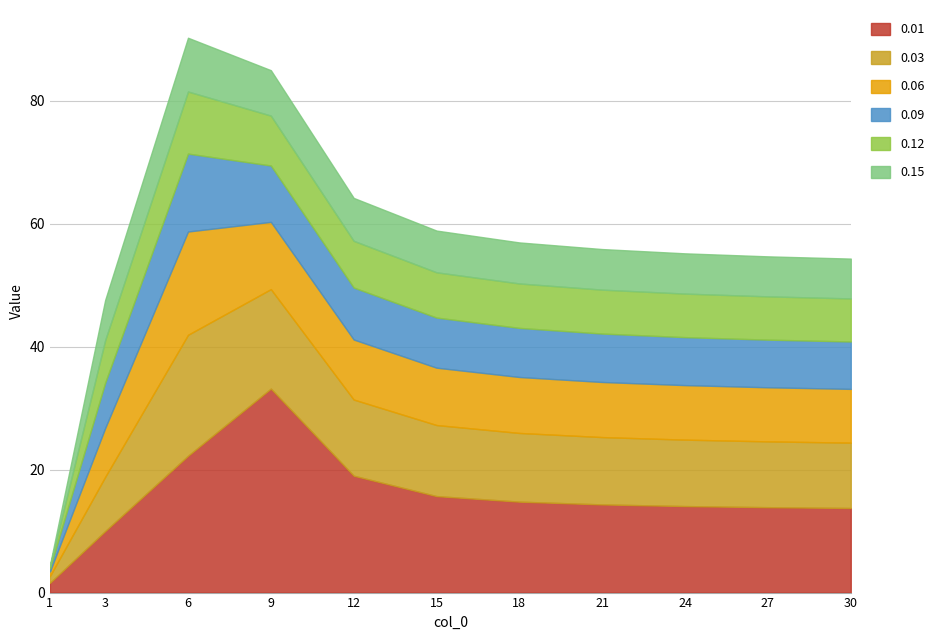

What is the sum of all 0.12 values?

76.0